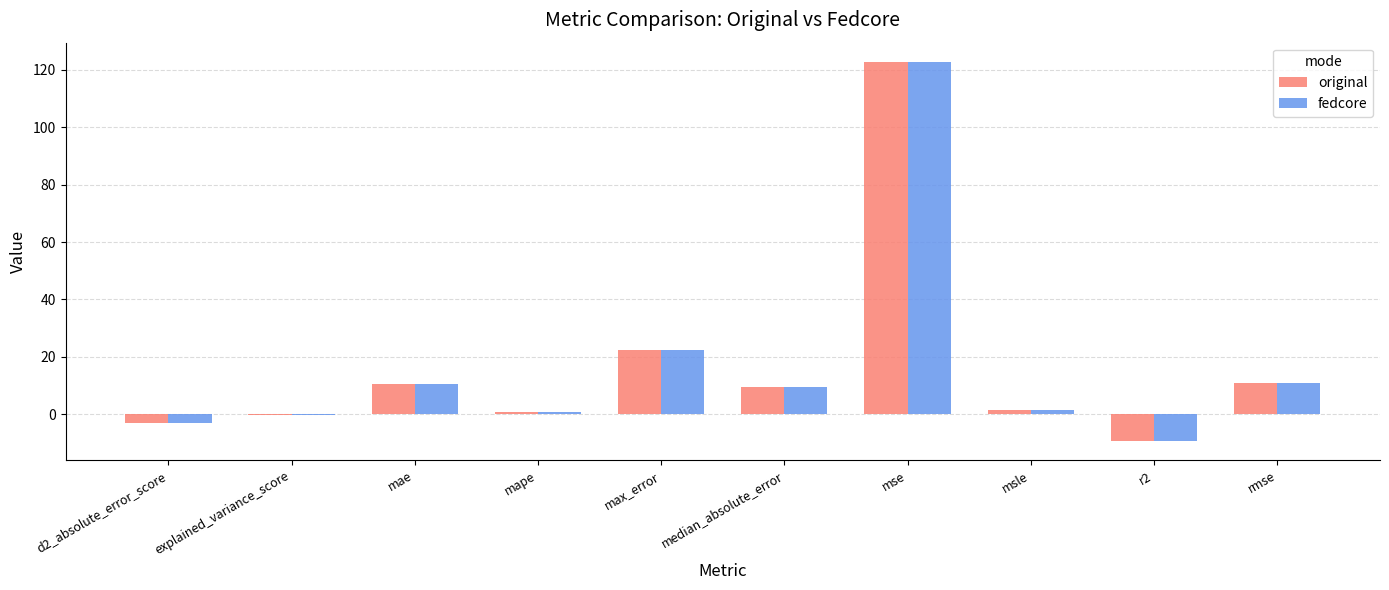

What is the total value across all series at mse?

245.7